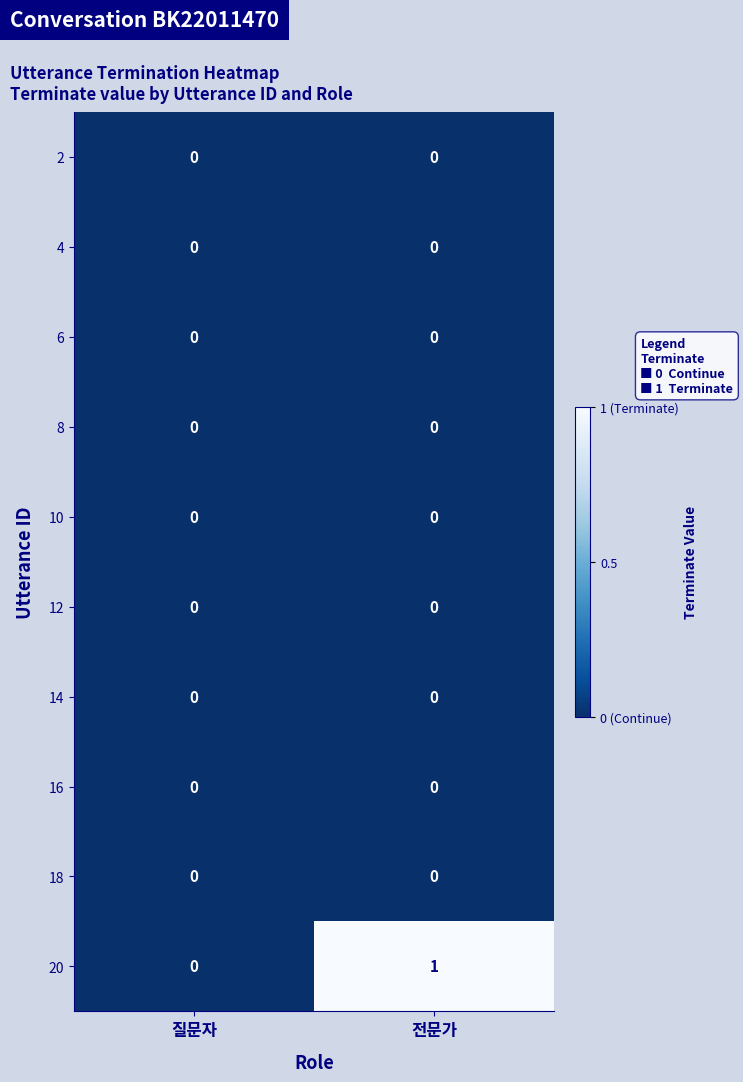

Reading left to right, extract all data points from this chart.

2: 질문자=0	전문가=0
4: 질문자=0	전문가=0
6: 질문자=0	전문가=0
8: 질문자=0	전문가=0
10: 질문자=0	전문가=0
12: 질문자=0	전문가=0
14: 질문자=0	전문가=0
16: 질문자=0	전문가=0
18: 질문자=0	전문가=0
20: 질문자=0	전문가=1